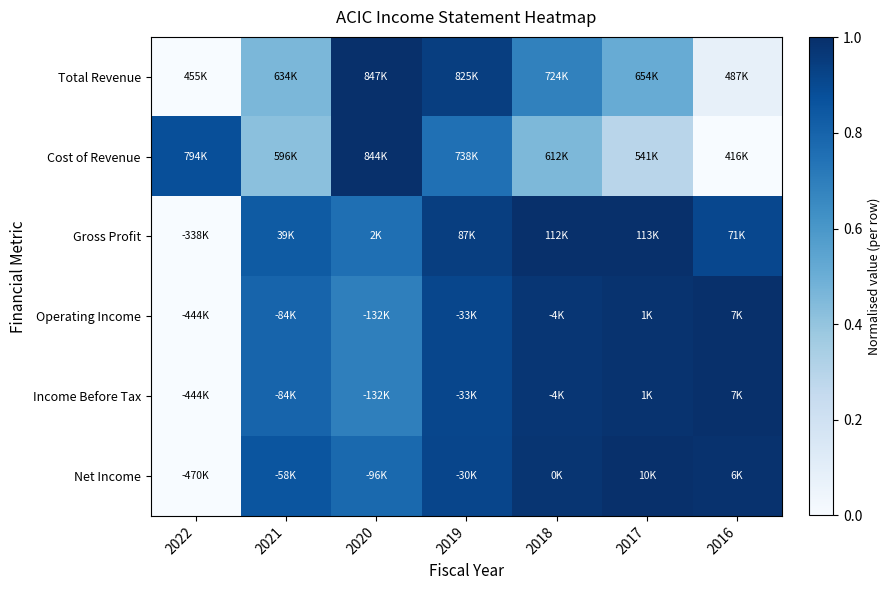

At which category does the chart reach its minimum across all series?

2022